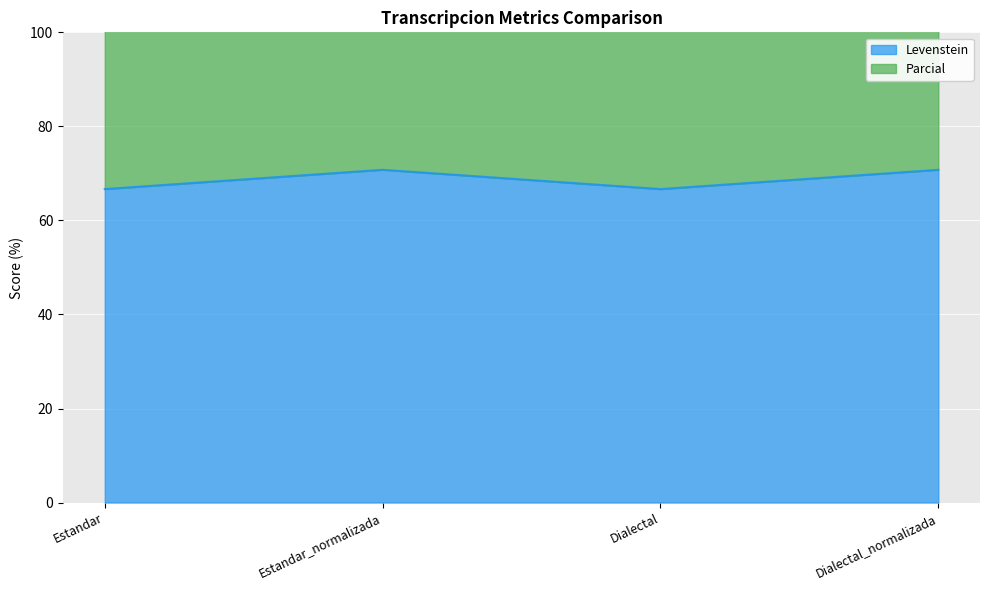

True or false: Levenstein and Parcial cross at least once.

False